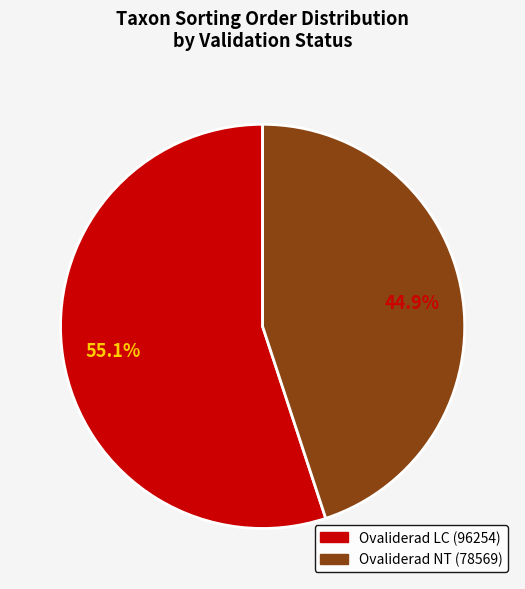

Is there a majority slice in this chart?

Yes